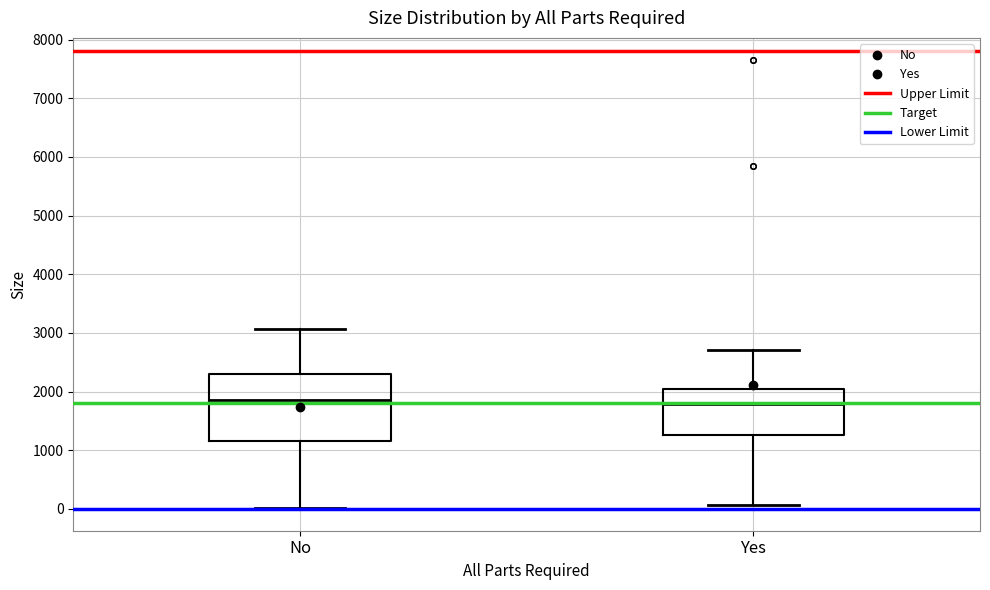

Reading left to right, read every box against the y-axis: the position of its median line, the range the box covers, and the ends of its whiskers. The values are not printed on the chart, so give them approximately, as read against the axis.

No: median 1900, box 1200 to 2300, whiskers 0 to 3100
Yes: median 1800, box 1300 to 2000, whiskers 100 to 2700